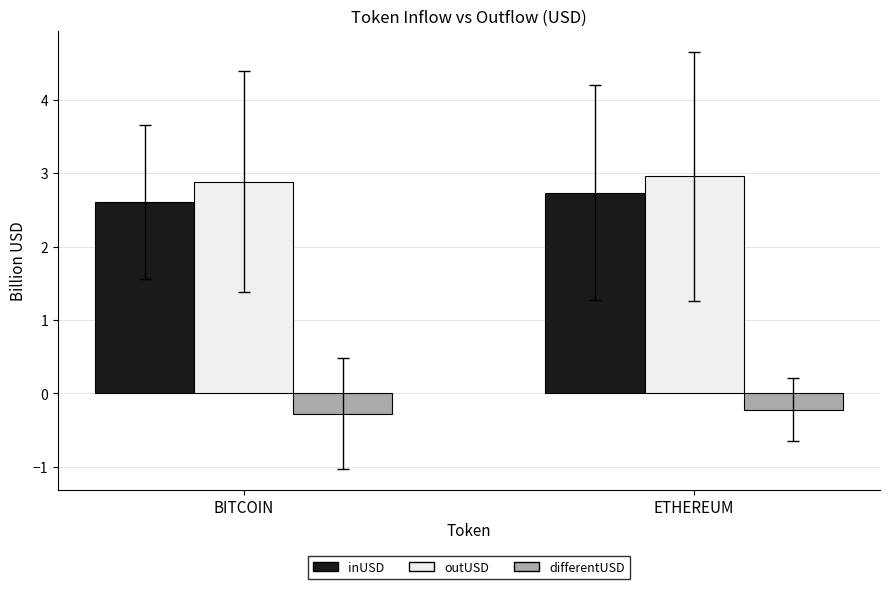

What is the value of the differentUSD bar at the 1st from the left?

-0.3